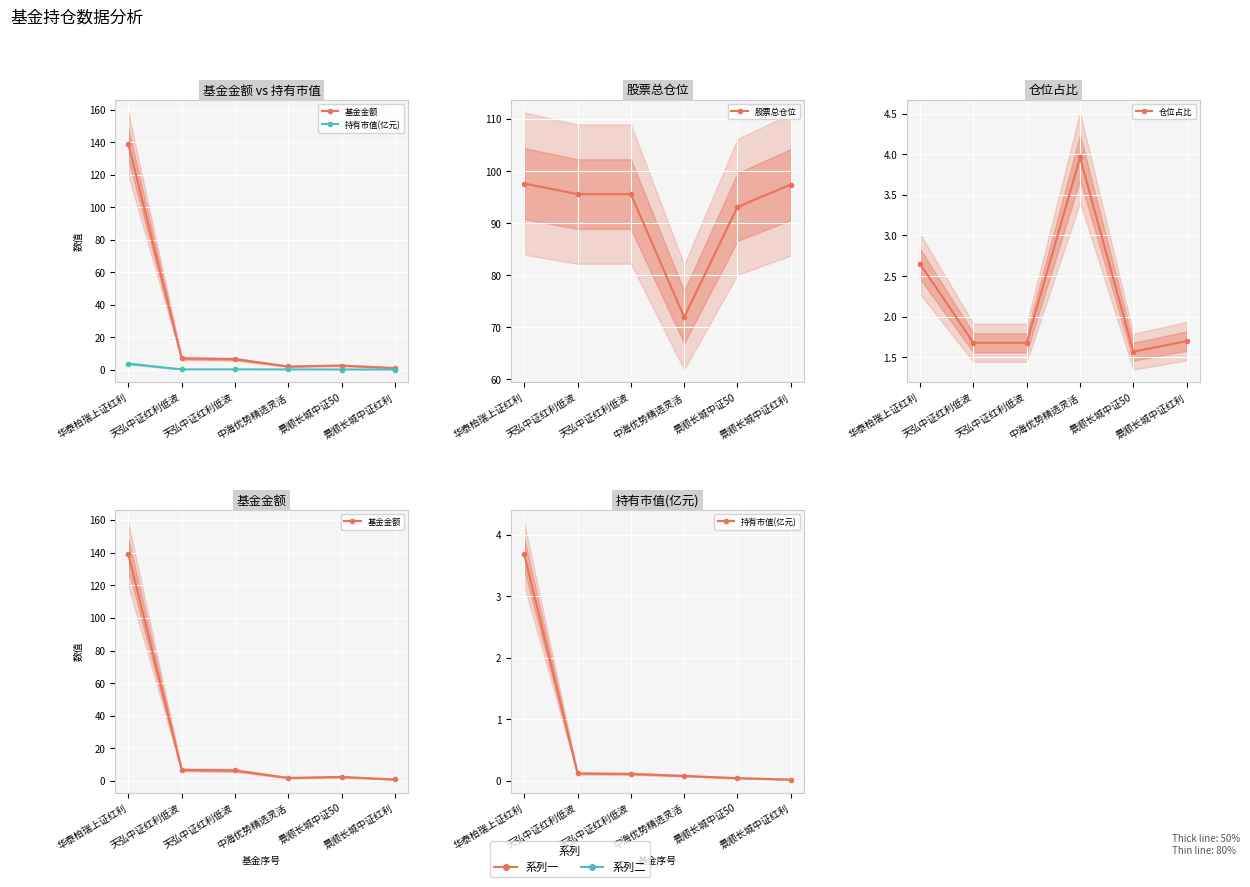

Between 华泰柏瑞上证红利 and 天弘中证红利低波, which series saw the biggest shift?

基金金额